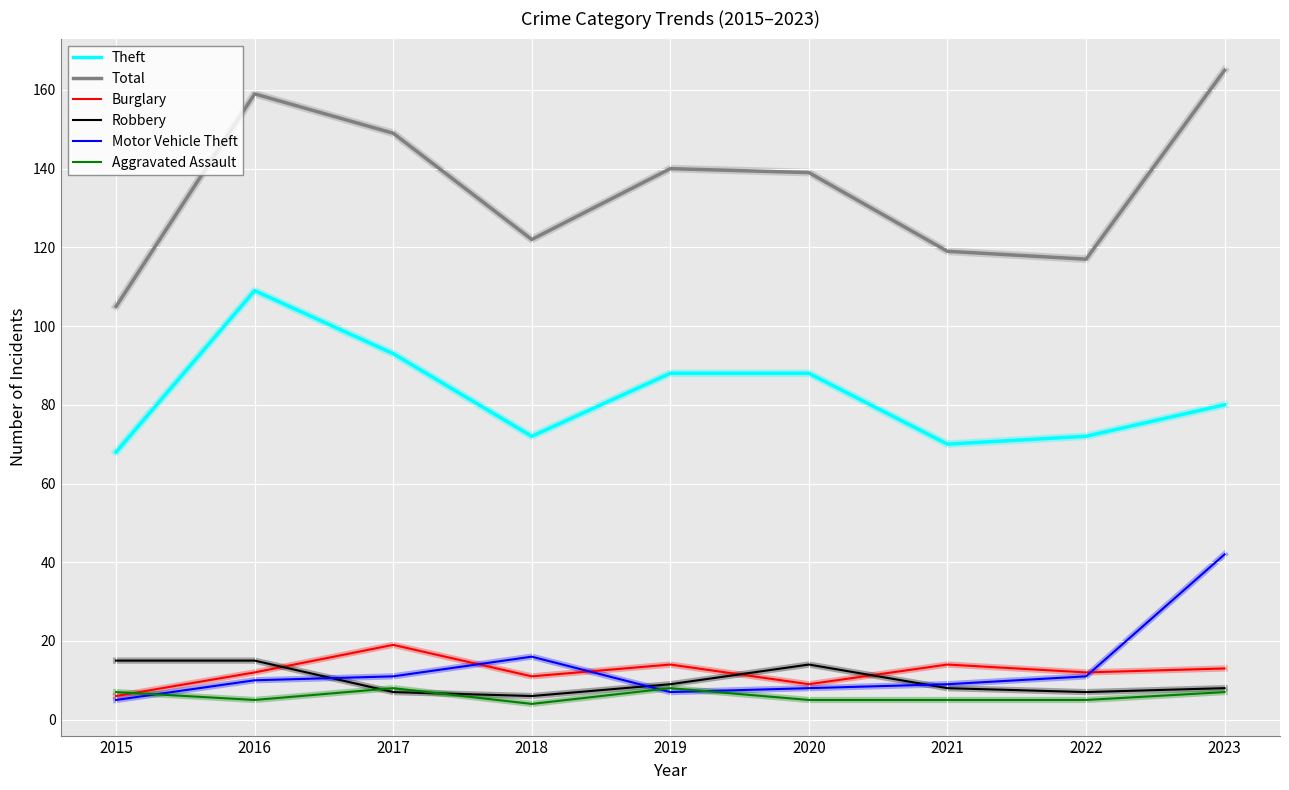

What is the approximate value of Motor Vehicle Theft at 2022?

11